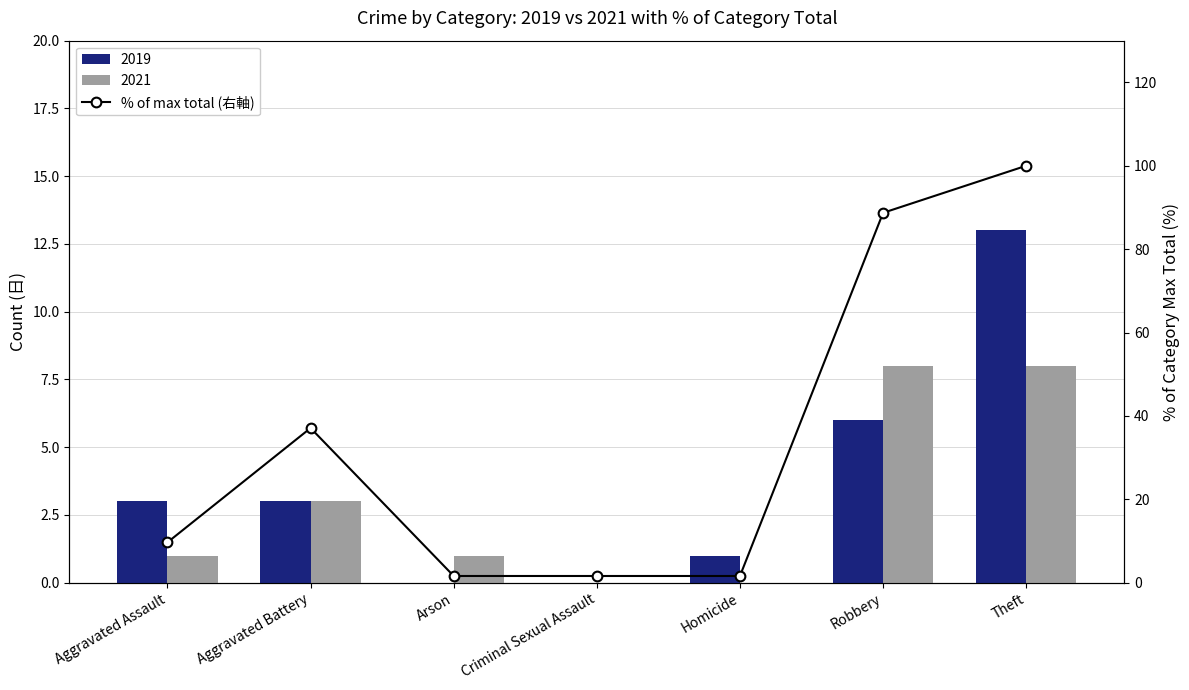

Reading right to left, list all the values displayed in this chart.

100.0	88.7	1.6	1.6	1.6	37.1	9.7